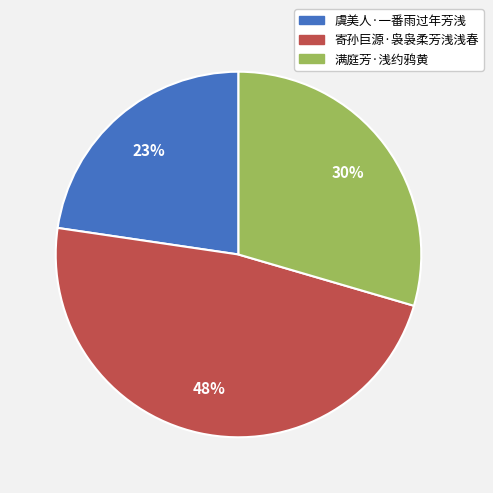

What is the smallest slice in the pie chart?

虞美人·一番雨过年芳浅